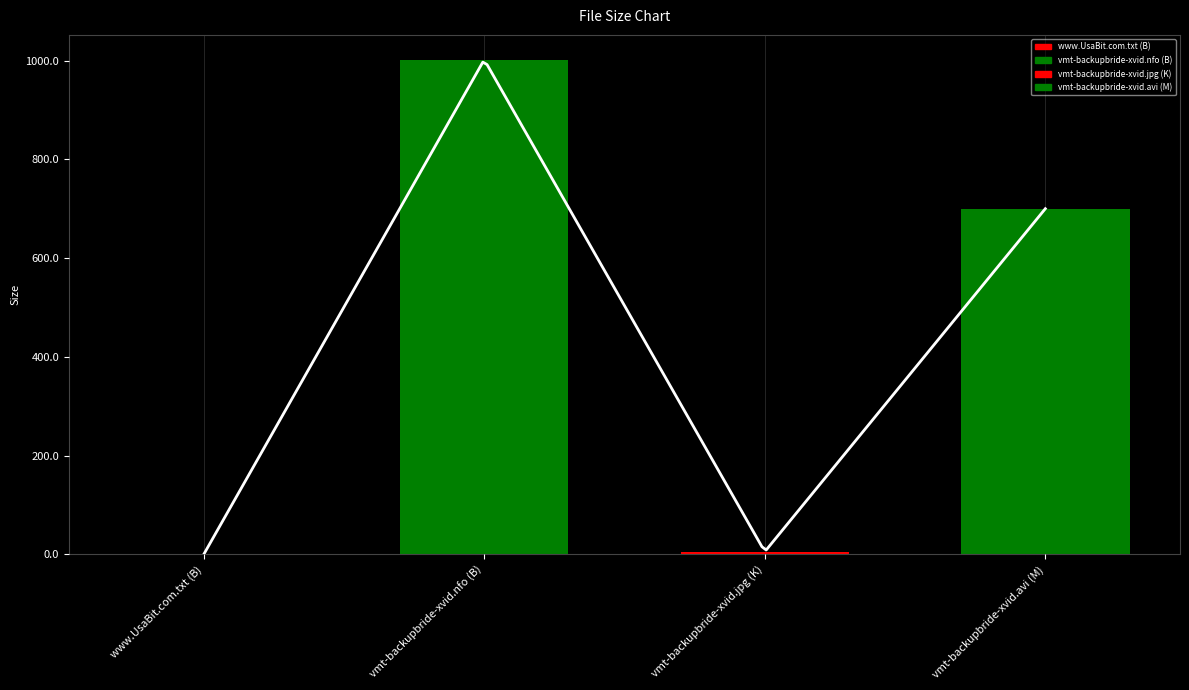

At which label does the data first exceed 700?

vmt-backupbride-xvid.nfo (B)